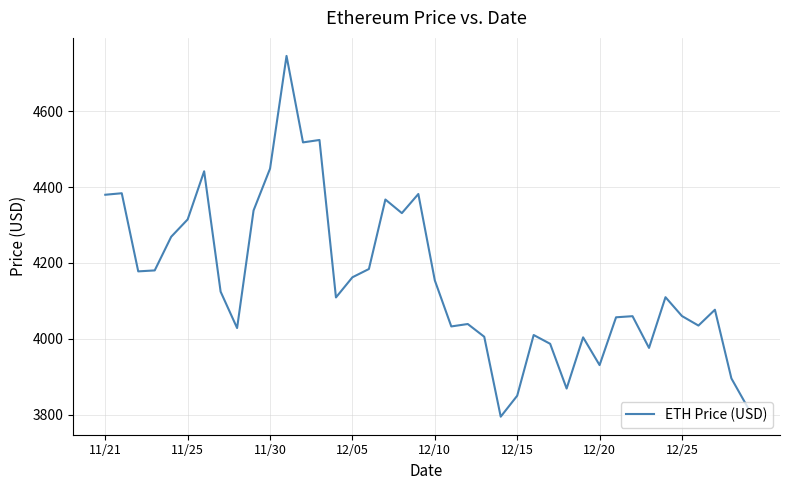

What is the smallest value displayed?

3794.3